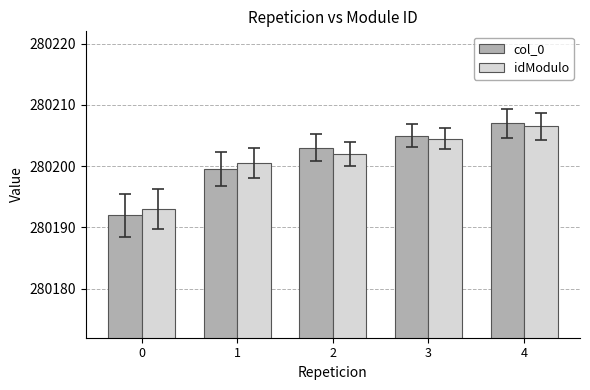

What value does the idModulo series have at 3?

280204.5